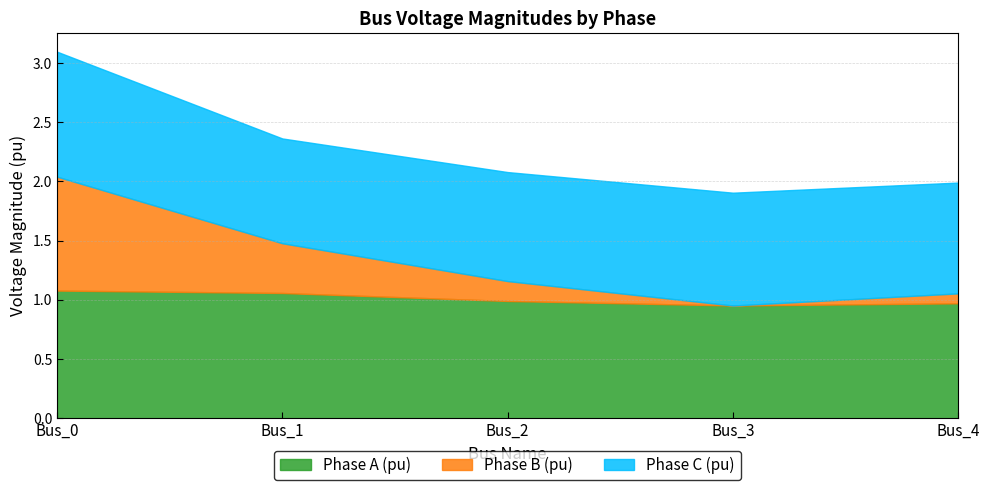

Where is the first local minimum for pf_vm_c_pu?

Bus_1